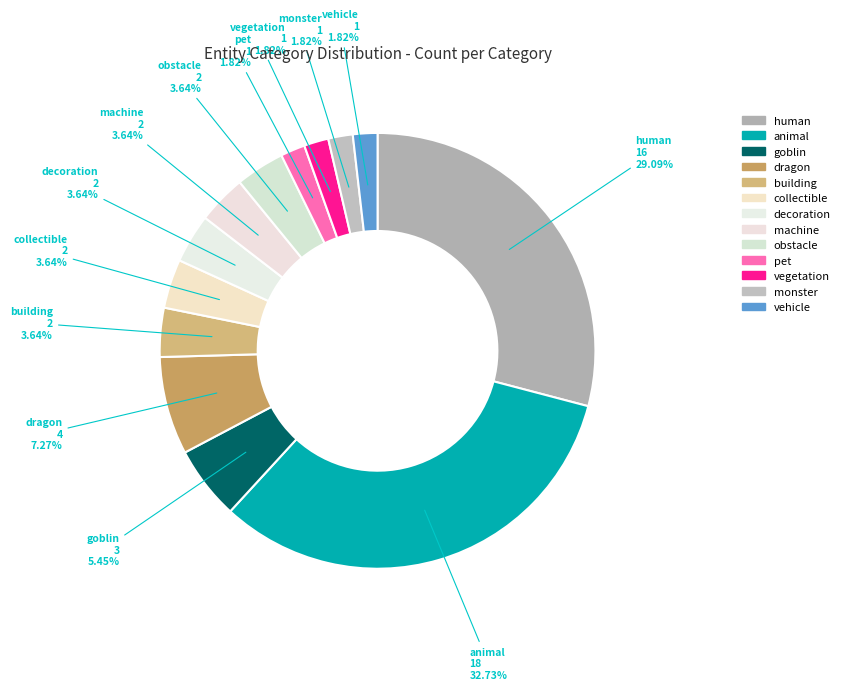

Rank the categories by value from highest to lowest.

animal, human, dragon, goblin, building, collectible, decoration, machine, obstacle, pet, vegetation, monster, vehicle